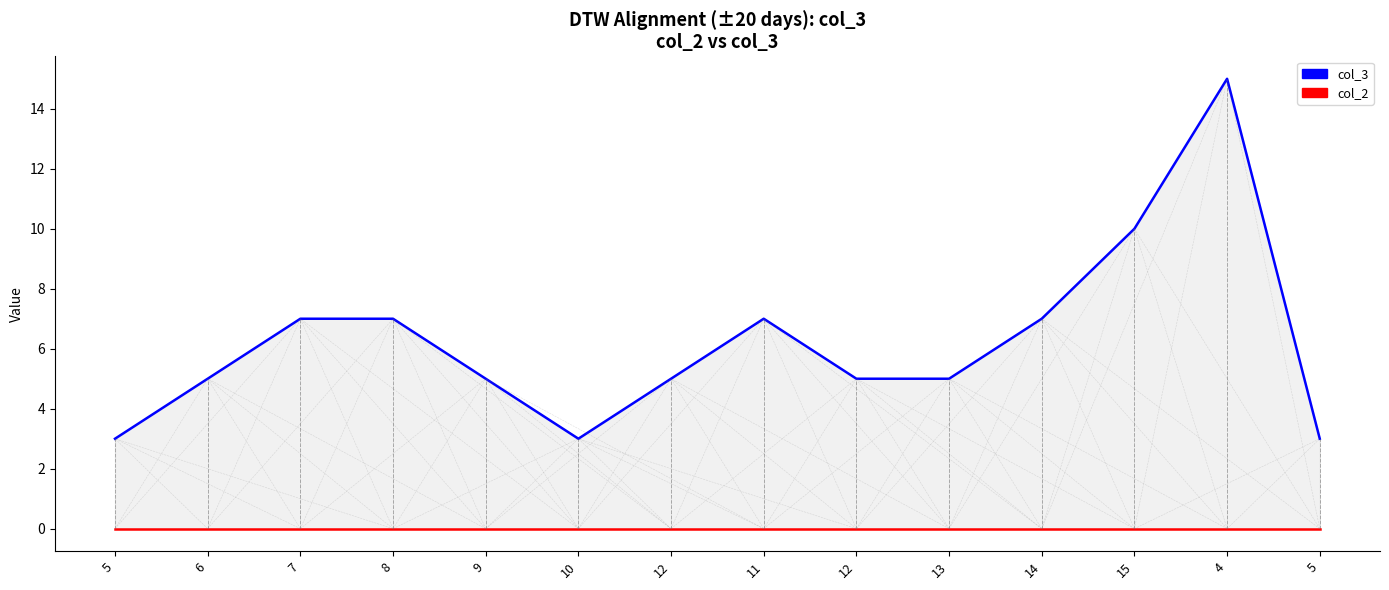

Where is col_3 nearest to the value 9?

15